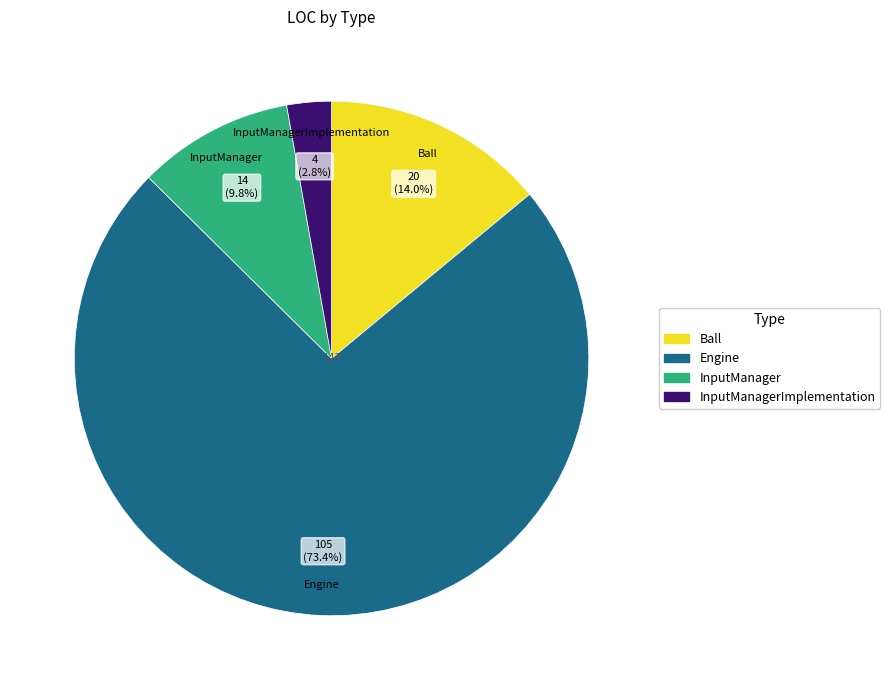

Between InputManagerImplementation and Ball, which is larger?

Ball